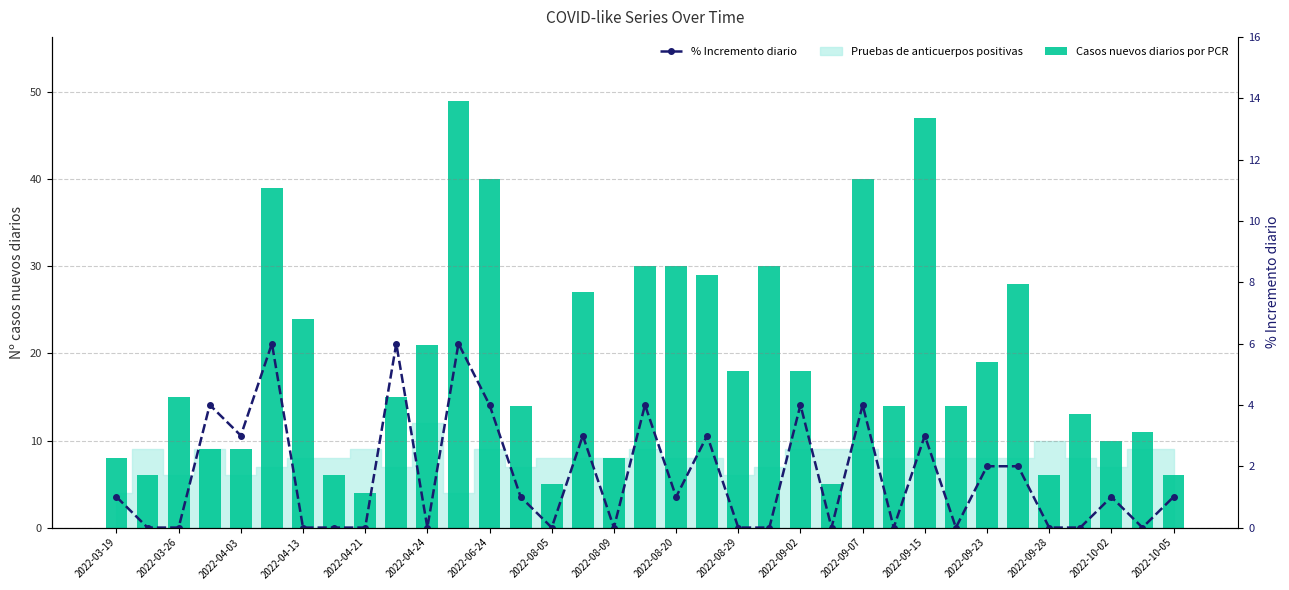

Which series has the largest total across all categories?

Casos nuevos diarios por PCR